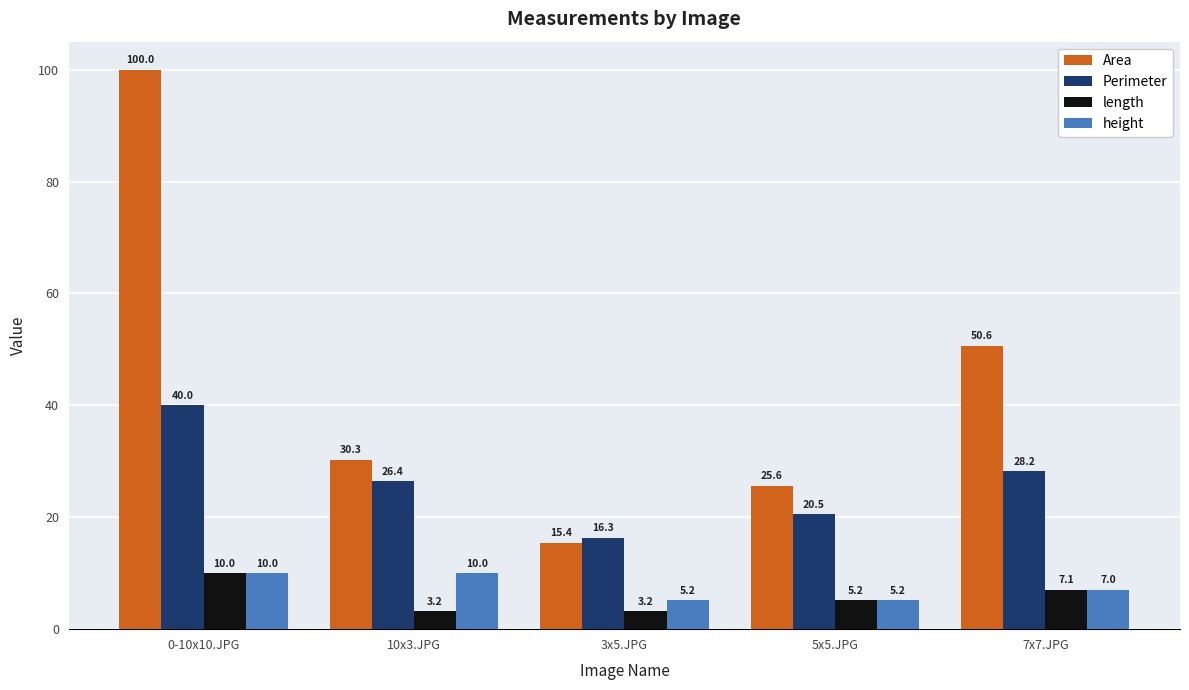

What is the total value across all series at 7x7.JPG?

92.9